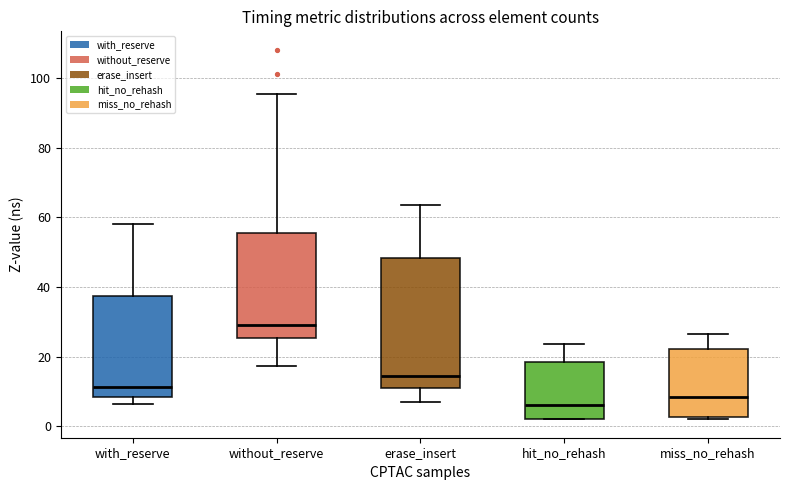

Which box is the tallest, from its lower edge to its upper edge?

erase_insert